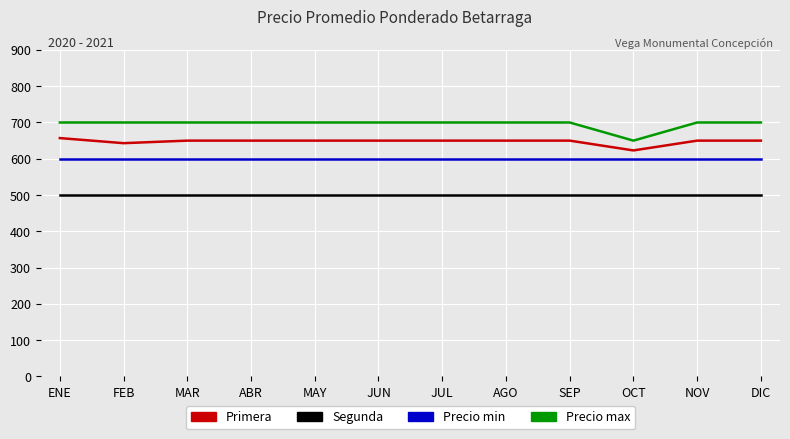

What is the spread (max minus min) of values at DIC?

200